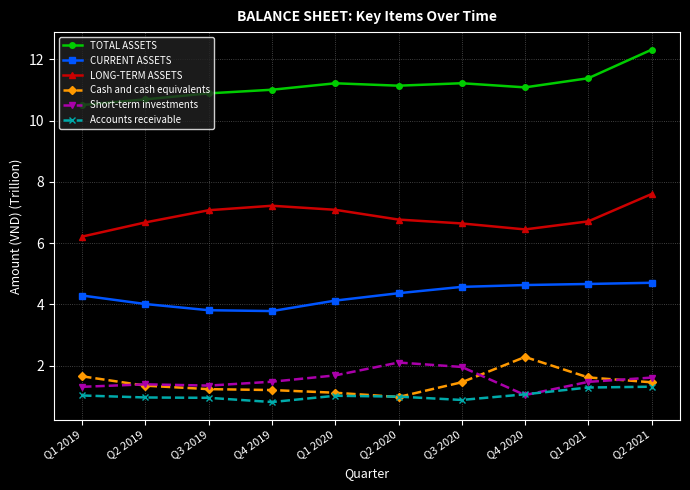

In LONG-TERM ASSETS, how many points are lower than both neighbors (excluding endpoints)?

1